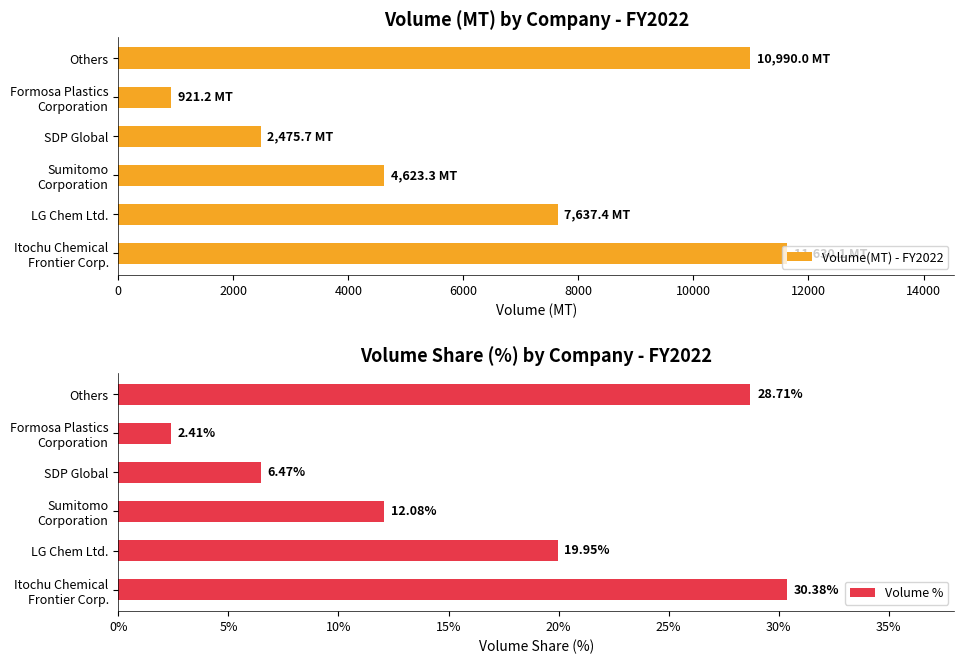

The Volume(MT) - FY2022 series shows 5594.3 at Others. True or false?

False